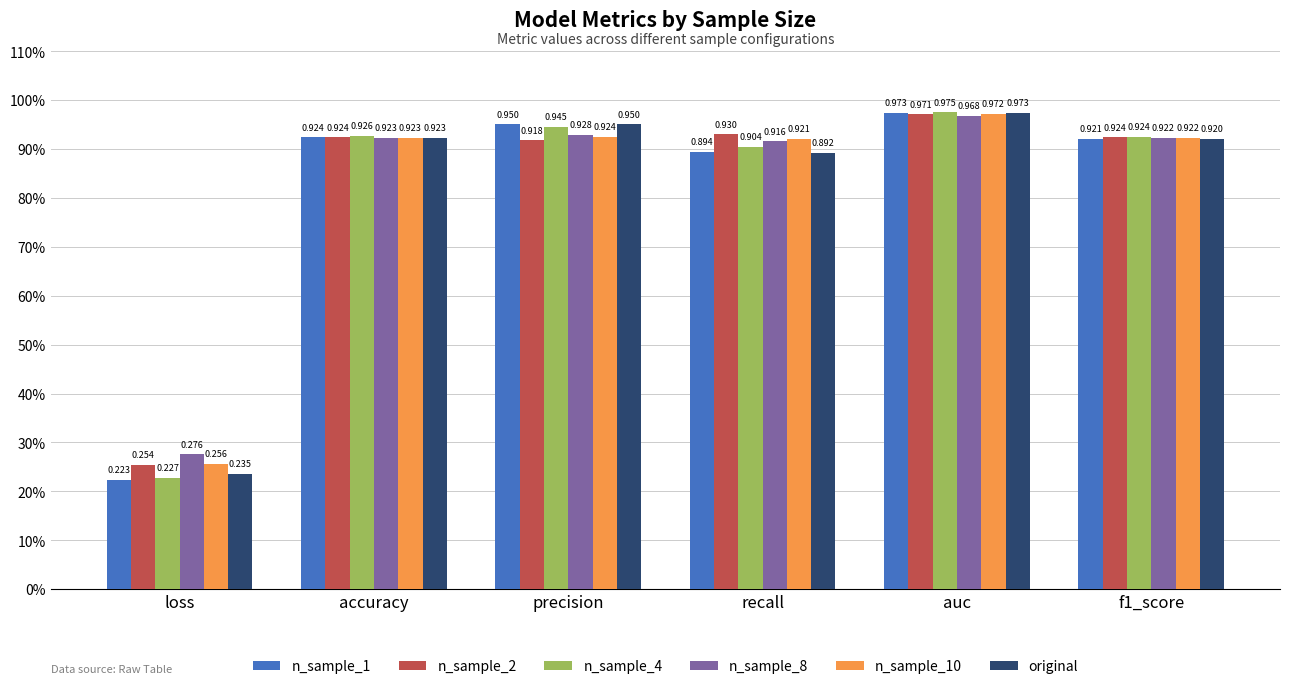

Which label corresponds to the smallest value in the chart?

loss